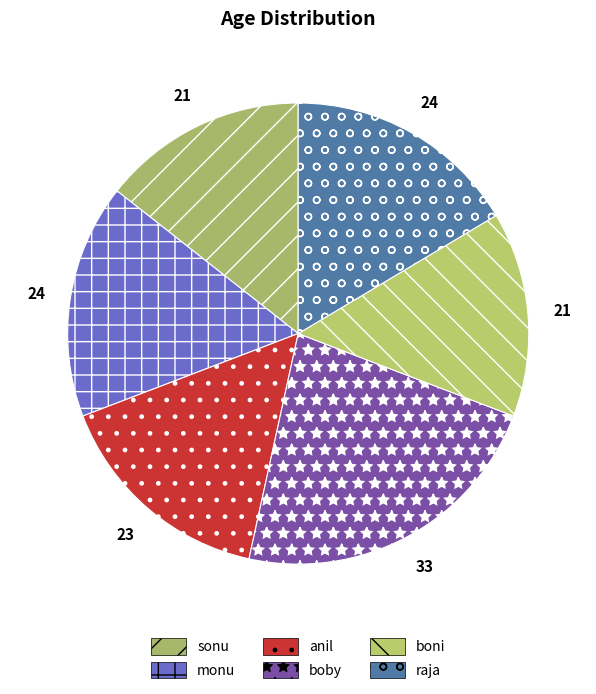

To the nearest percent, what is the combined percentage of raja and boni?

31%